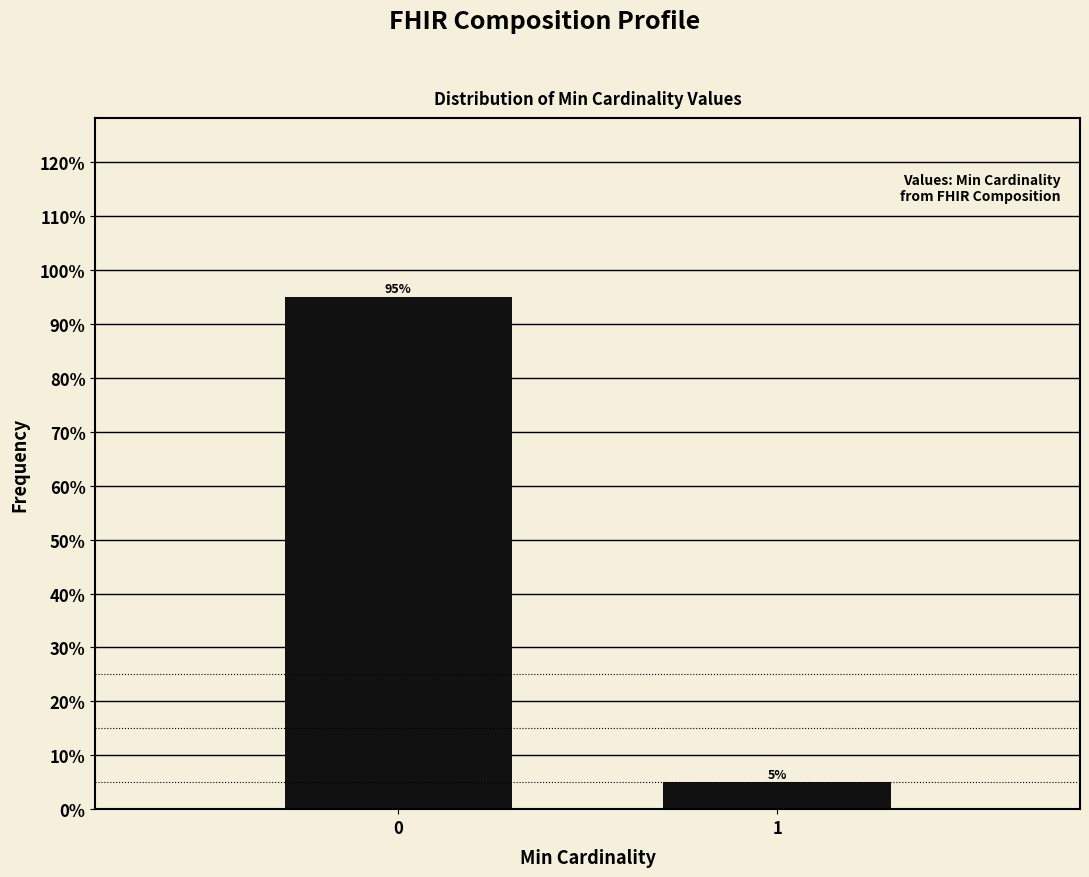

Reading left to right, list all the values displayed in this chart.

95	5